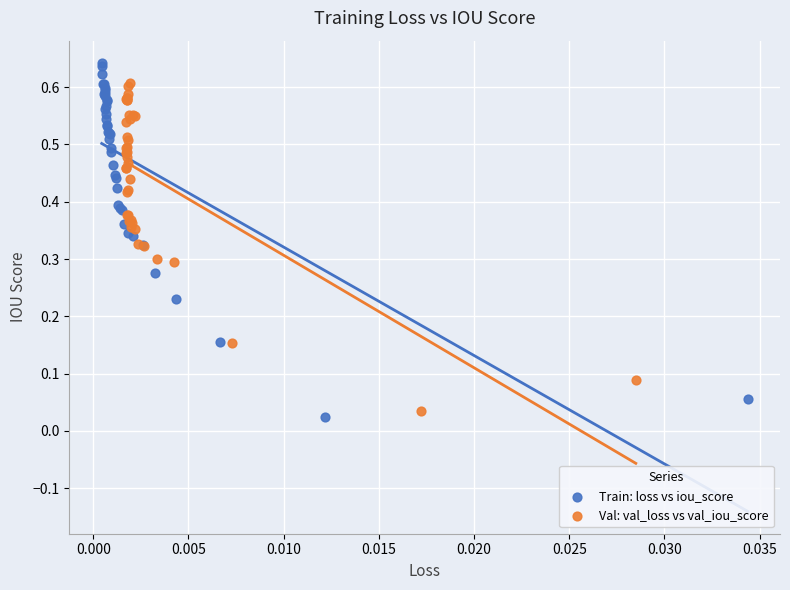

Which series contains the highest Y value?

Train: loss vs iou_score